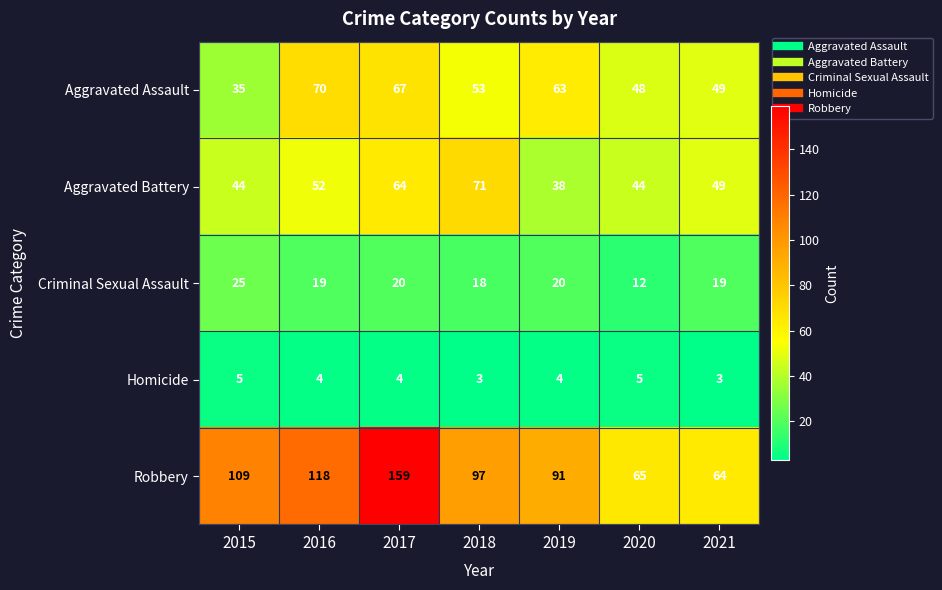

What is the greatest value displayed?

159